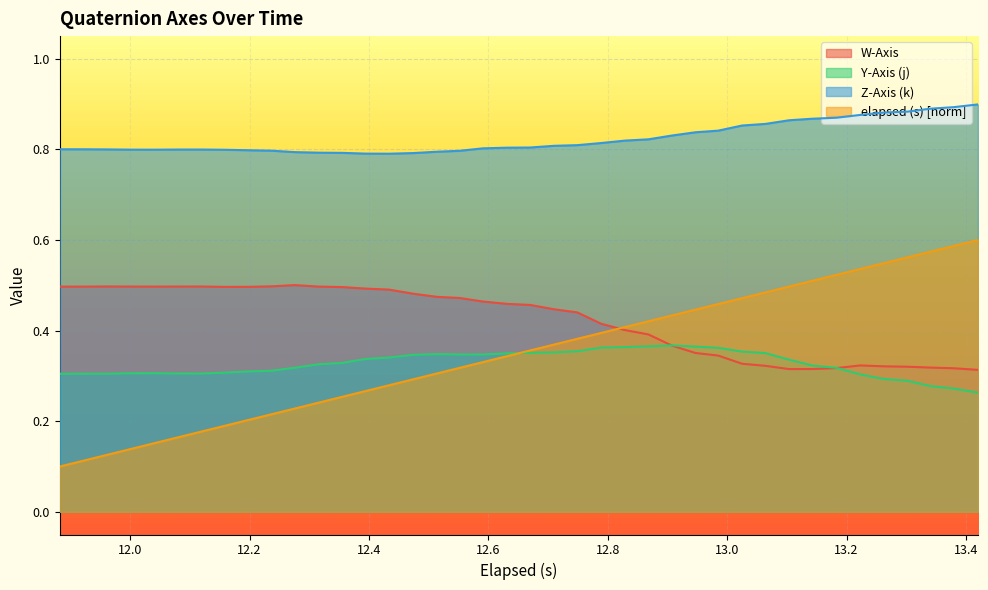

Which series has the largest range (max minus min)?

elapsed (s) [norm]